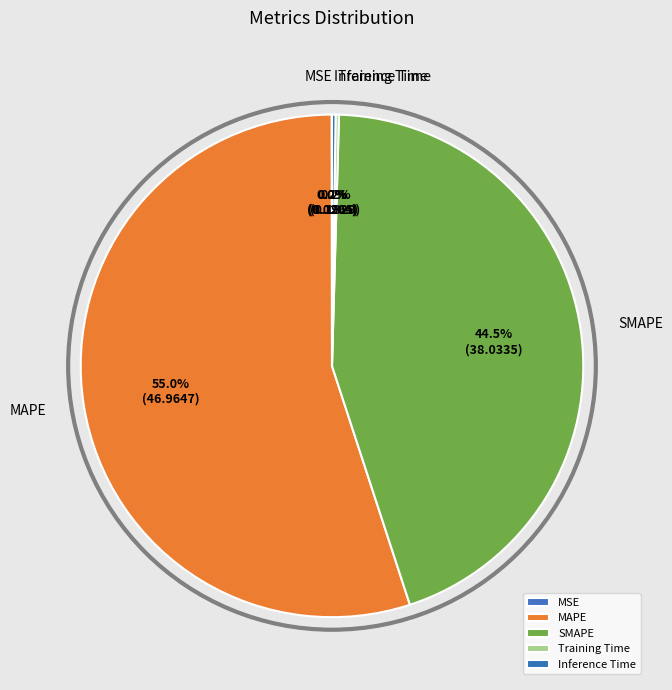

What portion of the pie excludes SMAPE?

55.5%